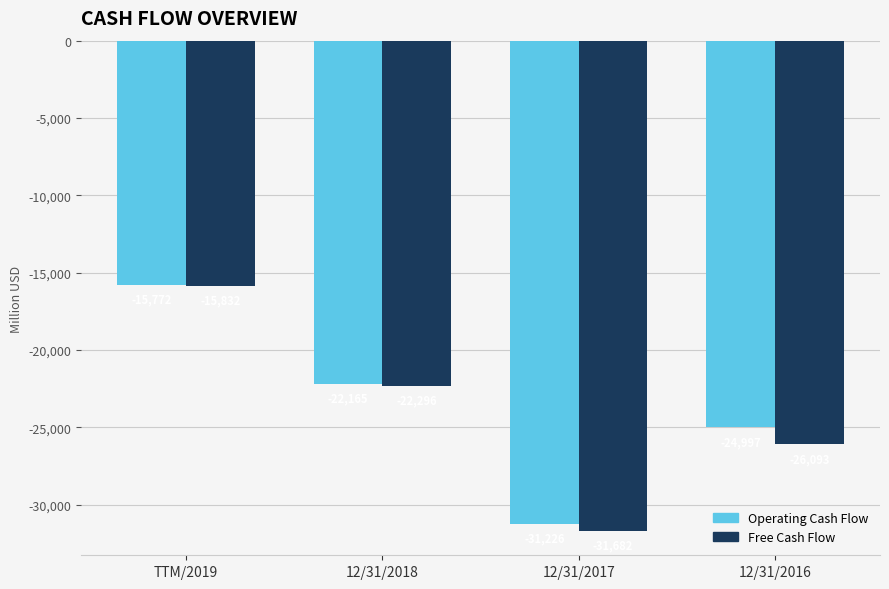

What is the greatest value displayed?

-15772